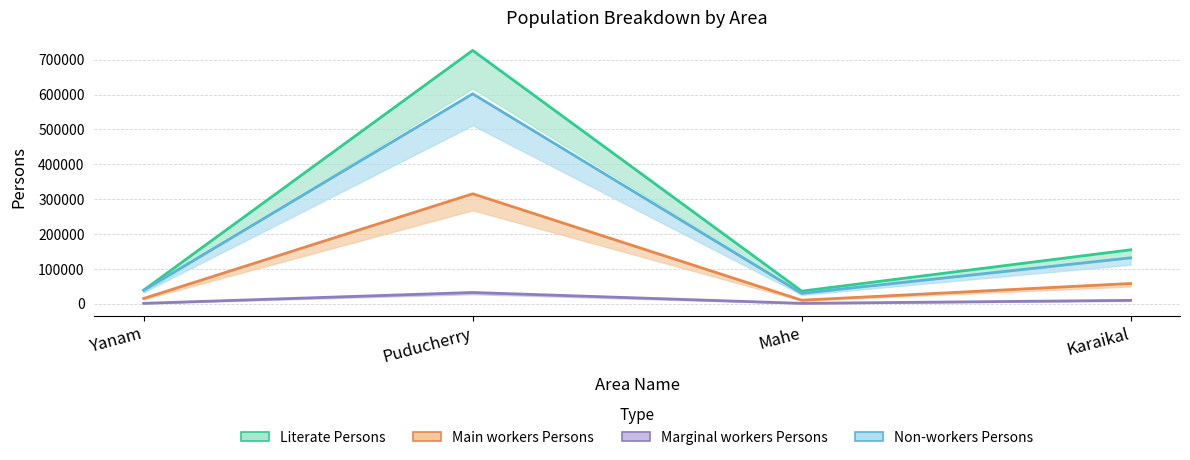

Is the value of Main workers Persons at Mahe greater than the value of Literate Persons at Karaikal?

No